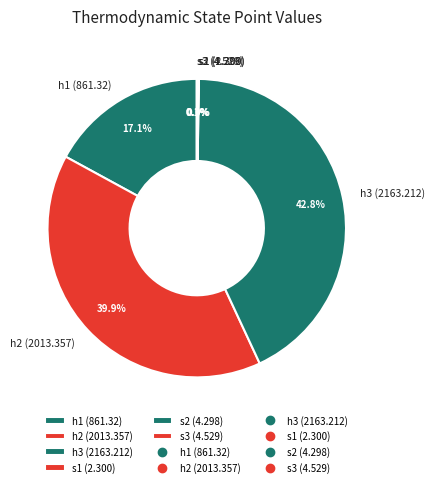

Which slice is the largest?

h3 (2163.212)